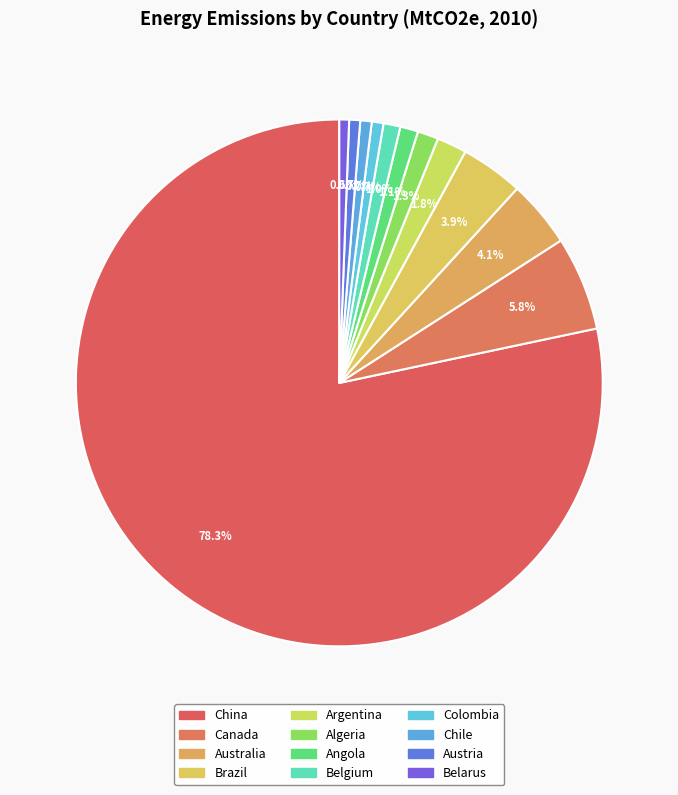

How many slices are in this pie chart?

12